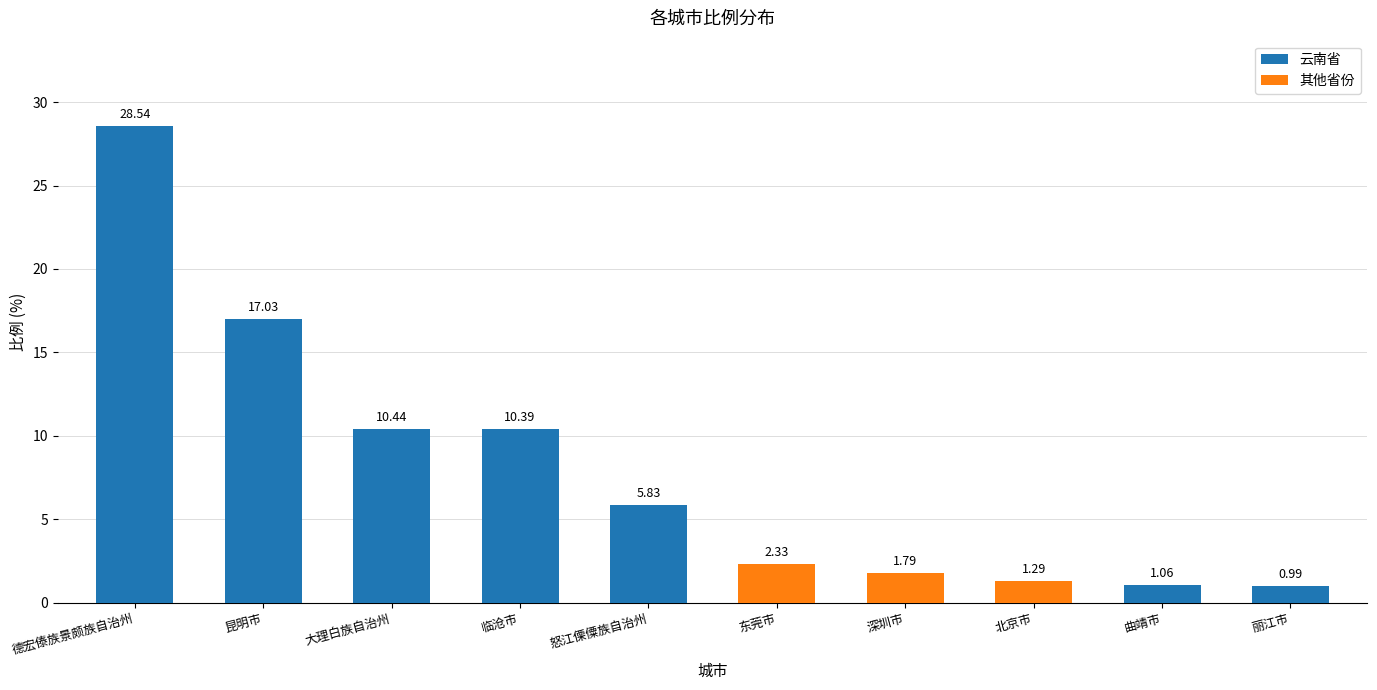

List the labels in order of value, smallest first.

丽江市, 曲靖市, 北京市, 深圳市, 东莞市, 怒江傈僳族自治州, 临沧市, 大理白族自治州, 昆明市, 德宏傣族景颇族自治州